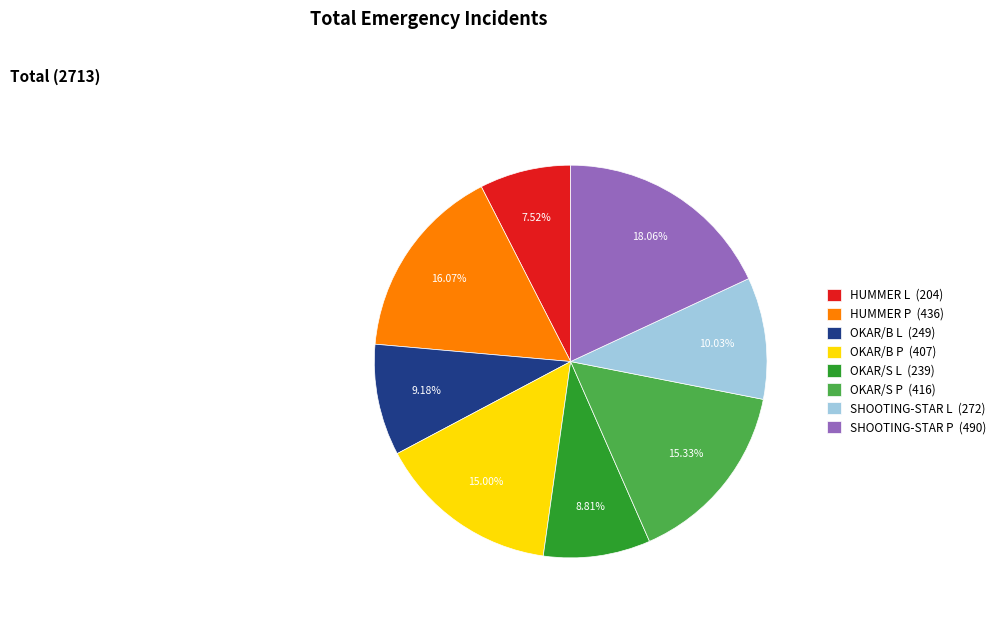

Do HUMMER P (436) and SHOOTING-STAR L (272) together represent more than half of the pie?

No